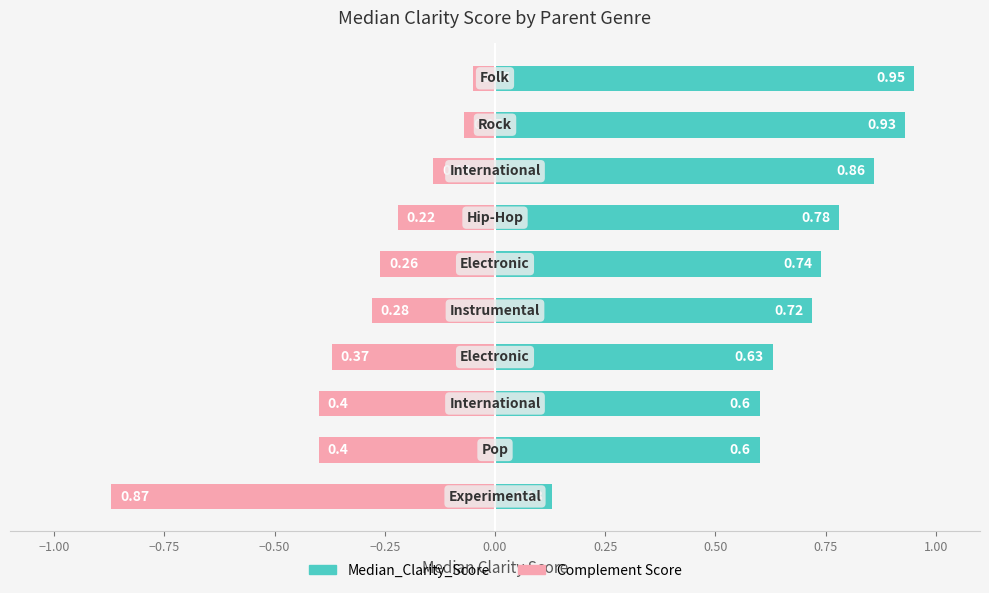

True or false: Complement Score has a value of -0.4 at 0.00.

False